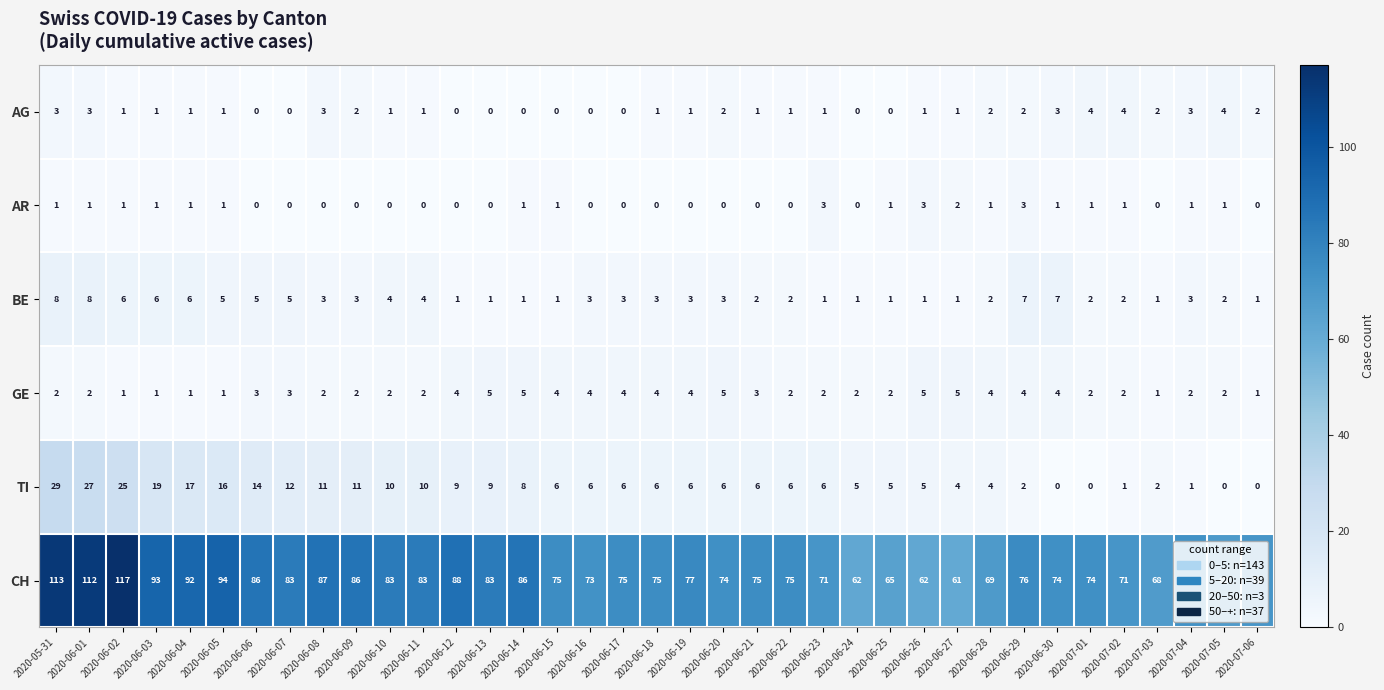

Where does the CH series first go above 75?

2020-05-31